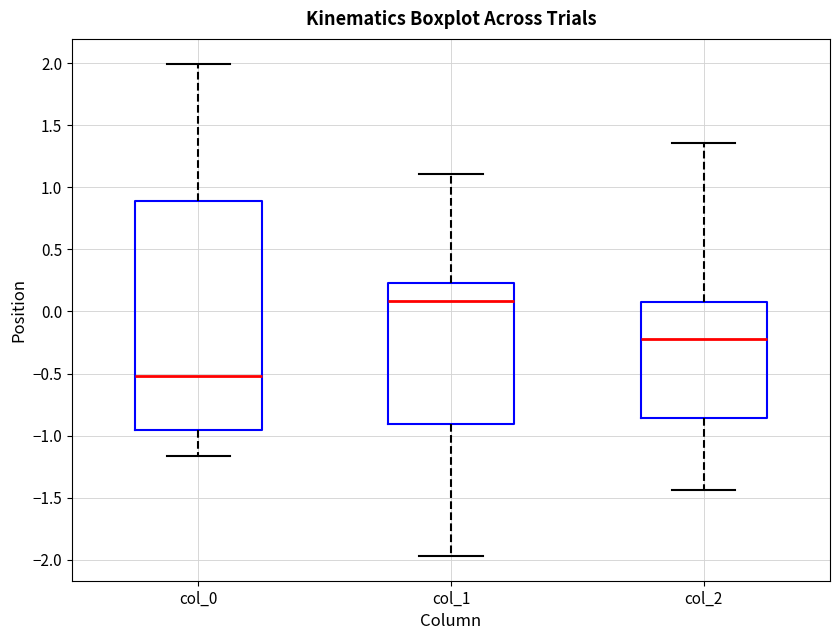

Which box is the tallest, from its lower edge to its upper edge?

col_0